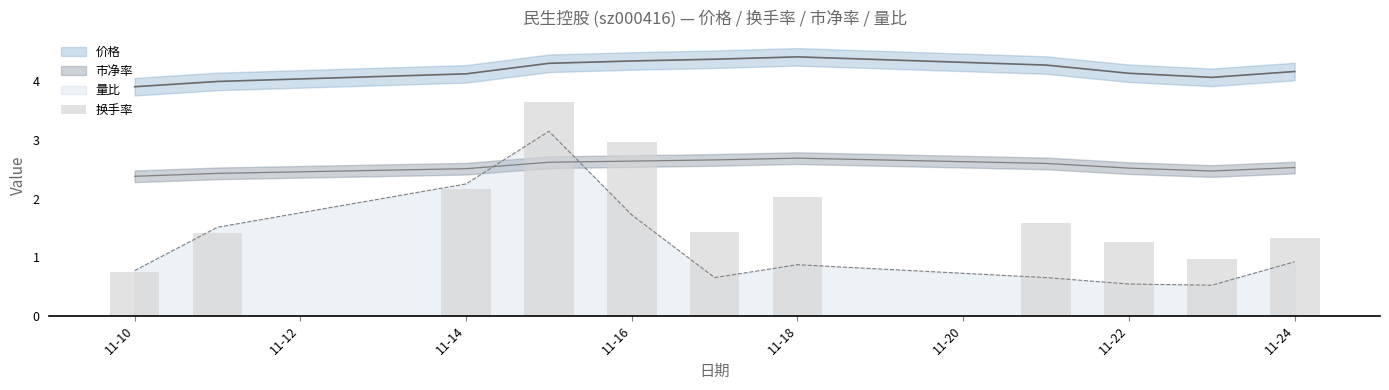

Are the bars grouped side by side (vs. stacked)?

Yes